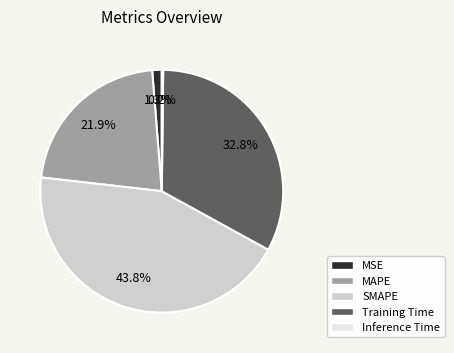

What is the largest slice in the pie chart?

SMAPE